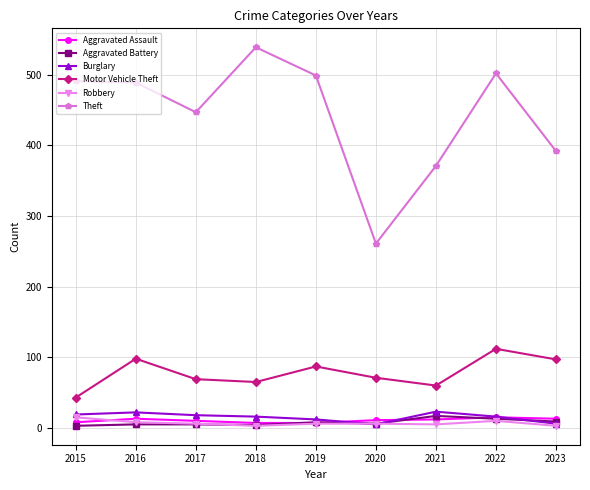

How many lines are shown in the chart?

6